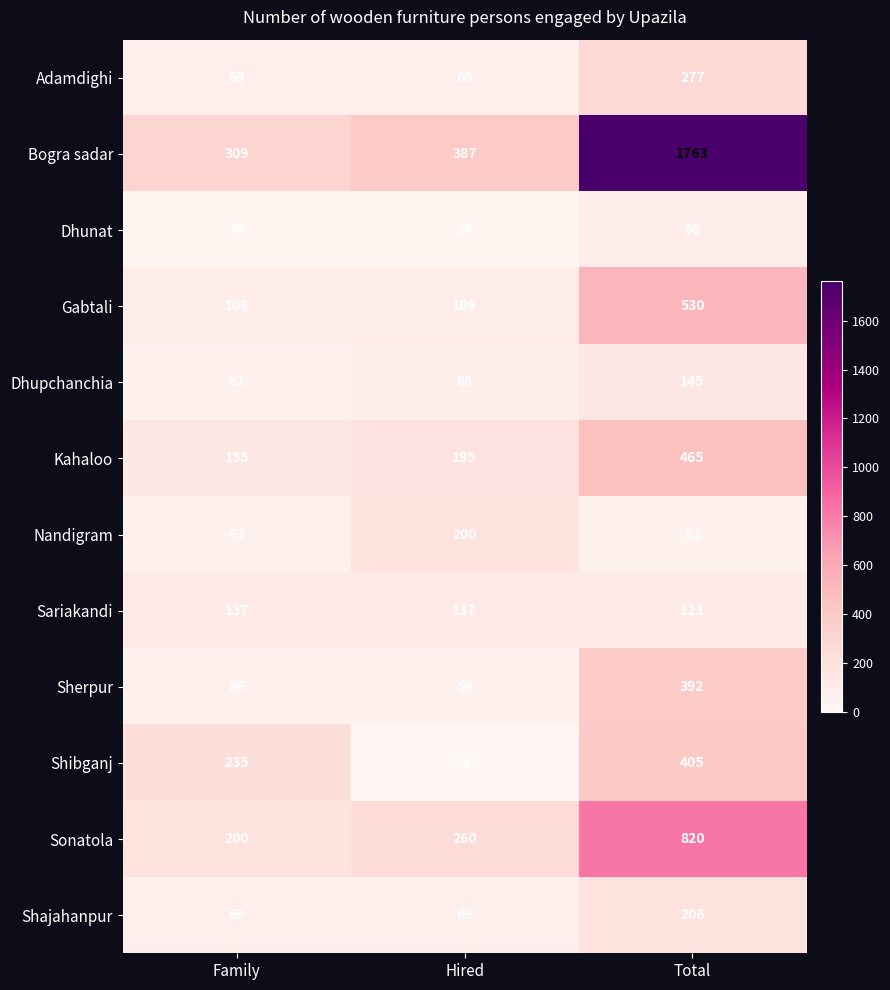

What is the sum of the Dhunat values at Total and Family?

120